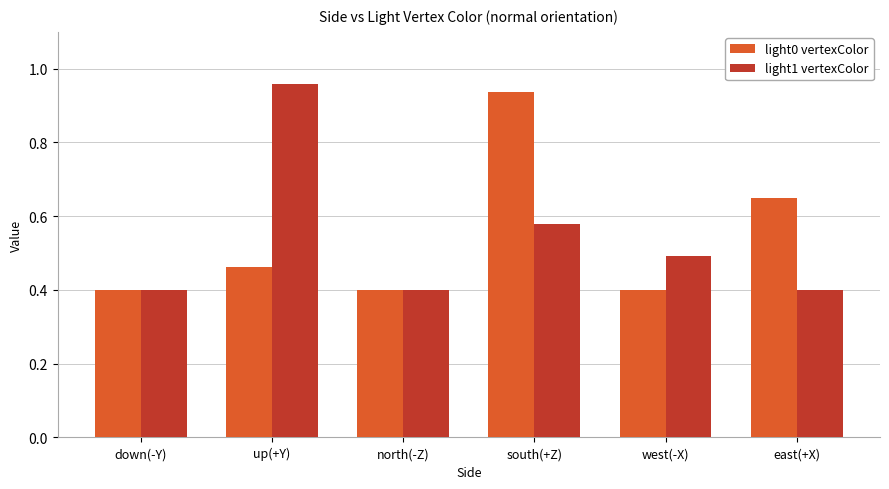

True or false: light1 vertexColor has a value of 0.4 at east(+X).

True